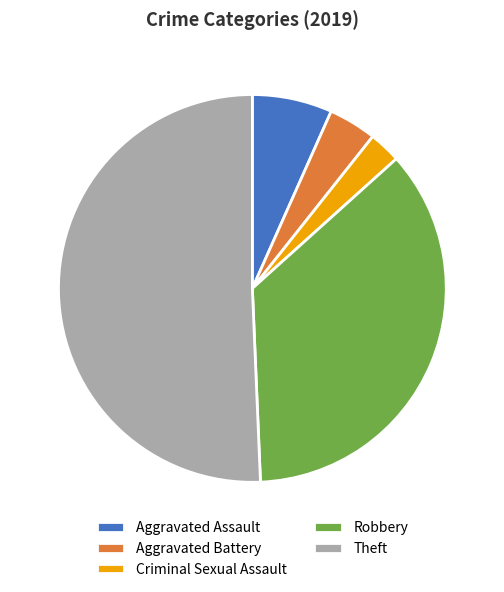

Does Theft account for over 50% of the chart?

Yes